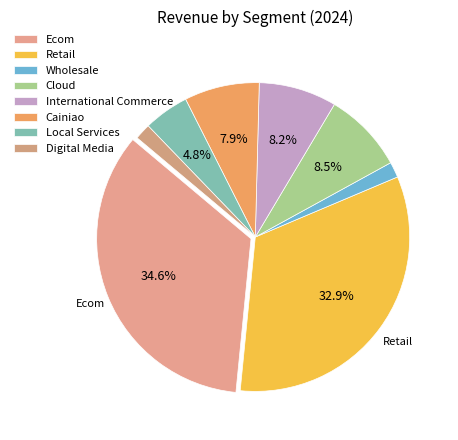

To the nearest percent, what is the difference between the Digital Media and International Commerce slice percentages?

6%